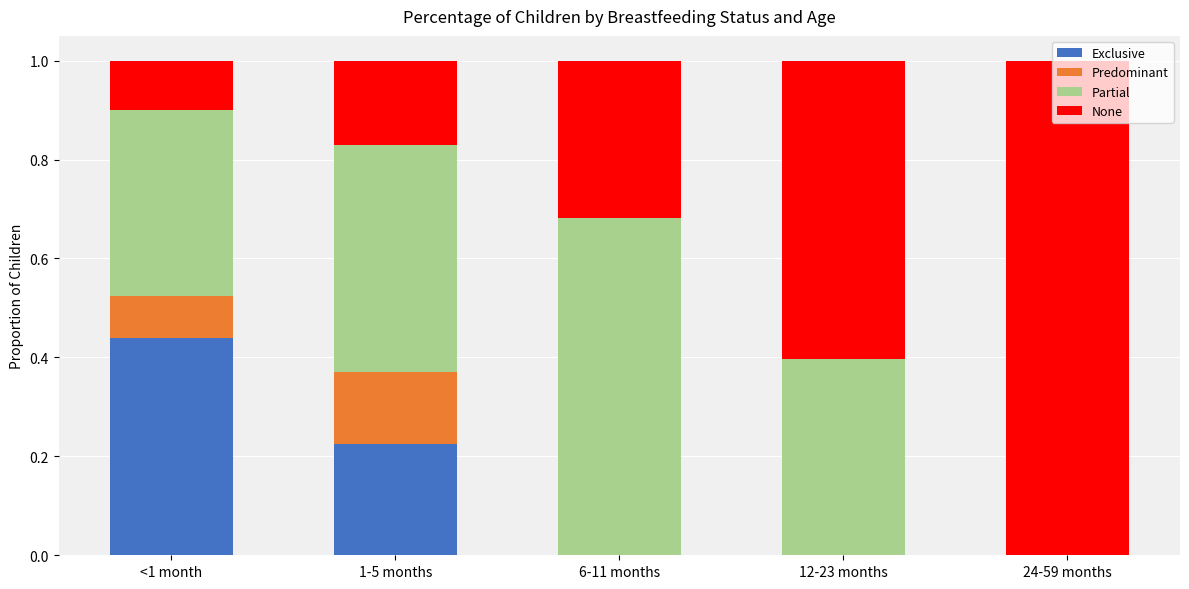

The value of Exclusive at 12-23 months is 0.0. True or false?

True